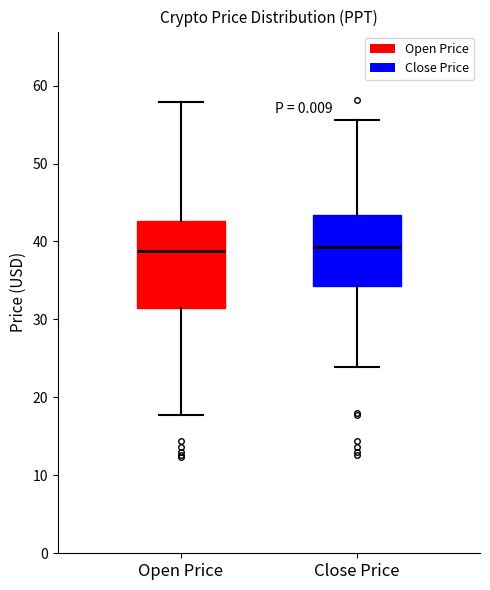

Reading left to right, transcribe this box plot: for each box, give where its median line is, the range the box spans, and where its two whiskers end, as read against the y-axis. The values are not printed on the chart, so give them approximately, as read against the axis.

Open Price: median 39, box 31 to 43, whiskers 18 to 58
Close Price: median 39, box 34 to 43, whiskers 24 to 56